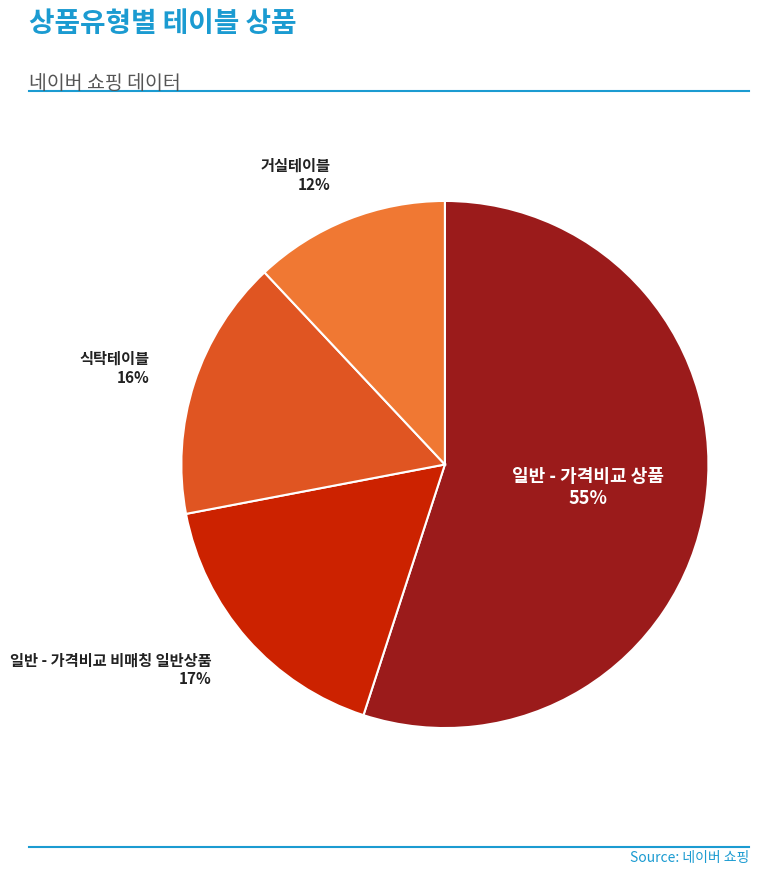

Which slice is the largest?

일반 - 가격비교 상품